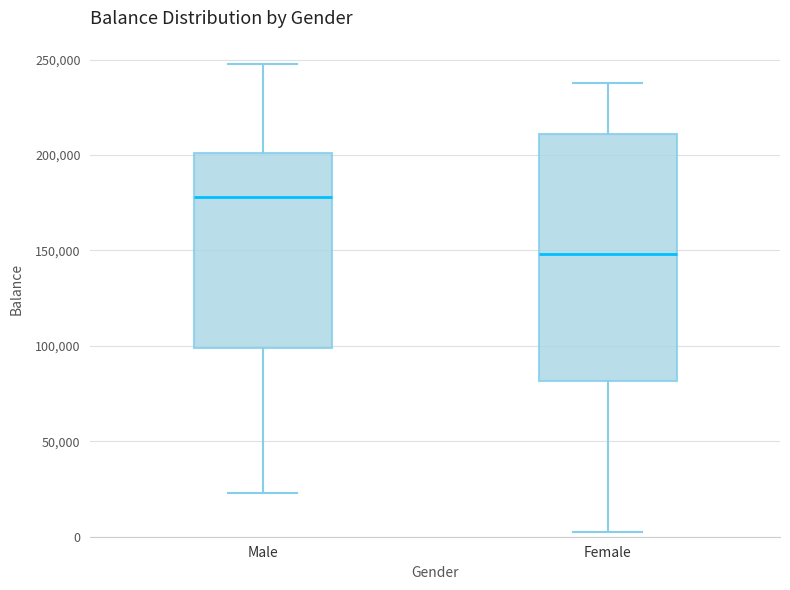

Reading left to right, transcribe this box plot: for each box, give where its median line is, the range the box spans, and where its two whiskers end, as read against the y-axis. The values are not printed on the chart, so give them approximately, as read against the axis.

Male: median 180000, box 100000 to 200000, whiskers 25000 to 250000
Female: median 150000, box 80000 to 210000, whiskers 5000 to 240000